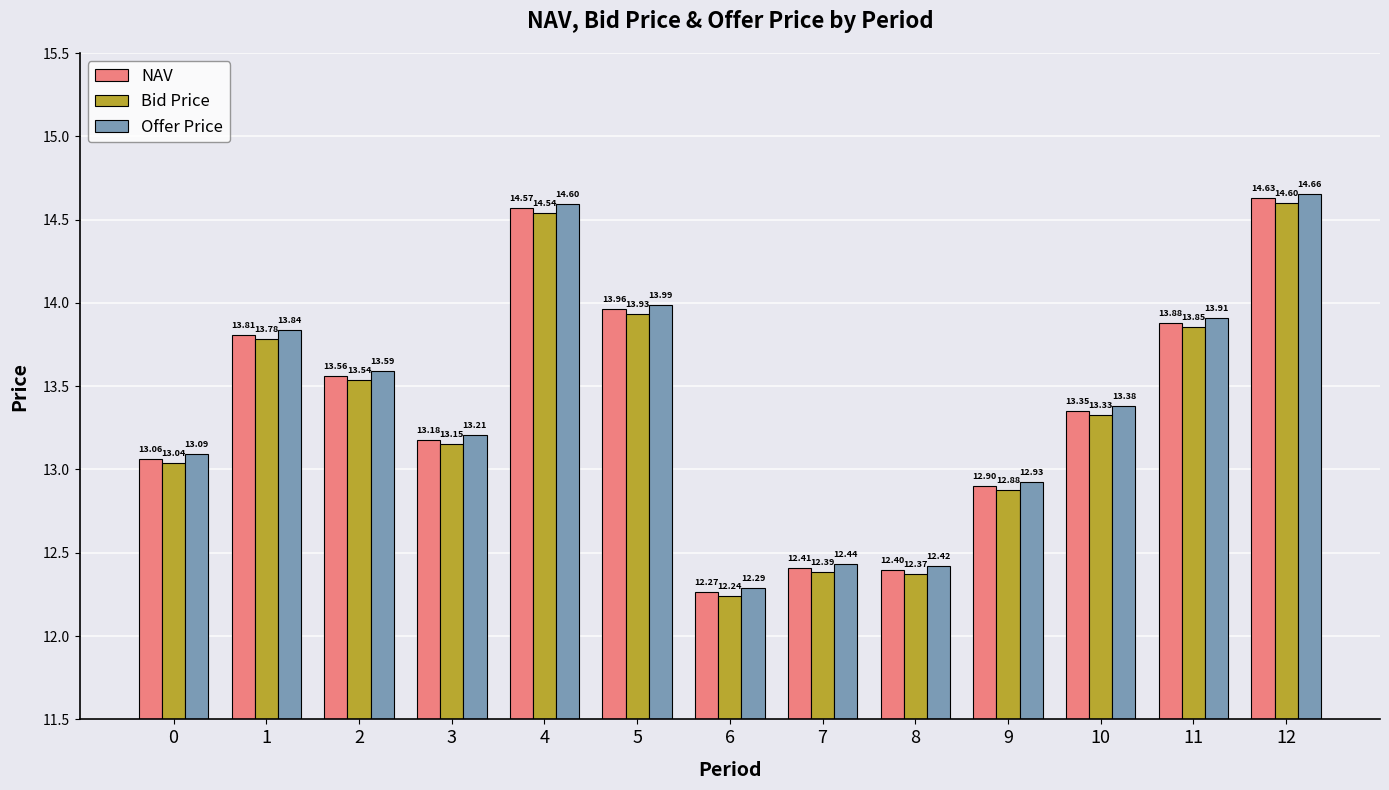

What is the difference between the Offer Price values at 6 and 9?

0.6